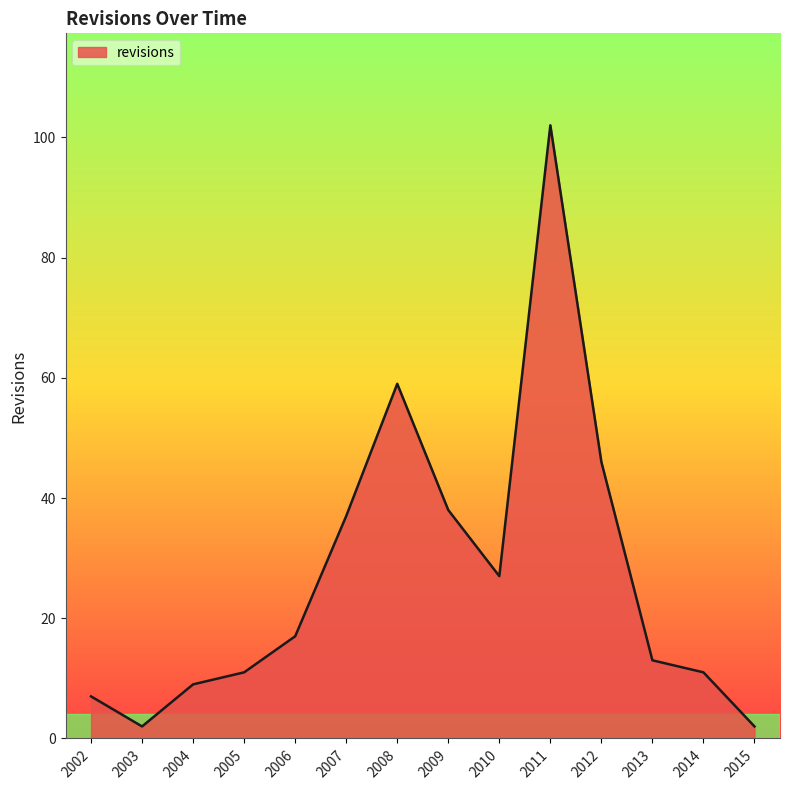

Where is the data nearest to the value 52?

2012